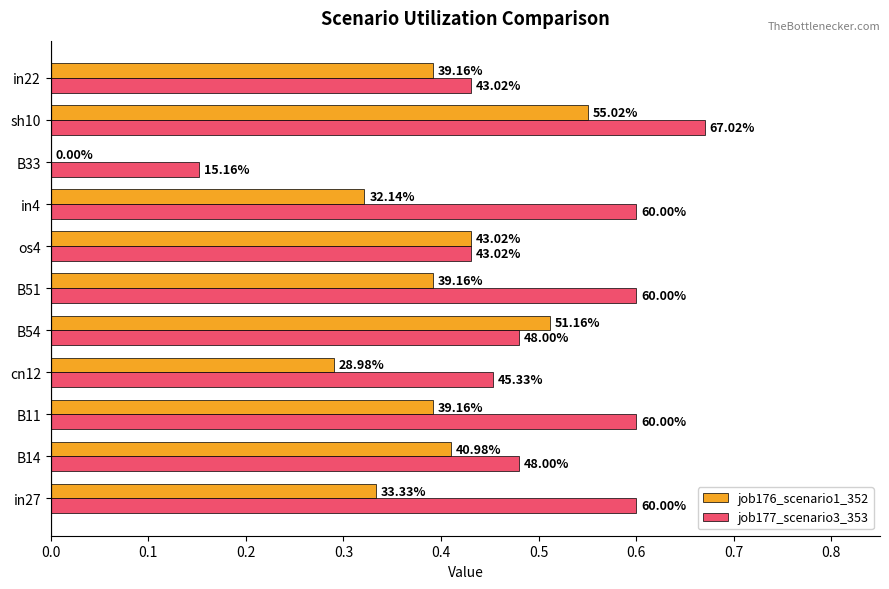

What are all the series names shown in the legend?

job176_scenario1_352, job177_scenario3_353